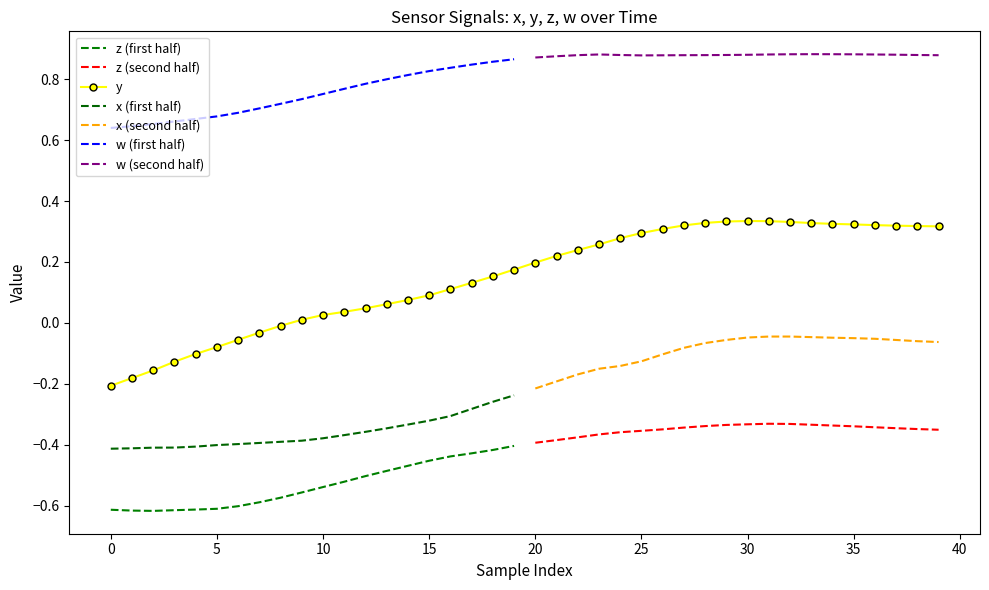

What is the total value across all series at 17?

0.3